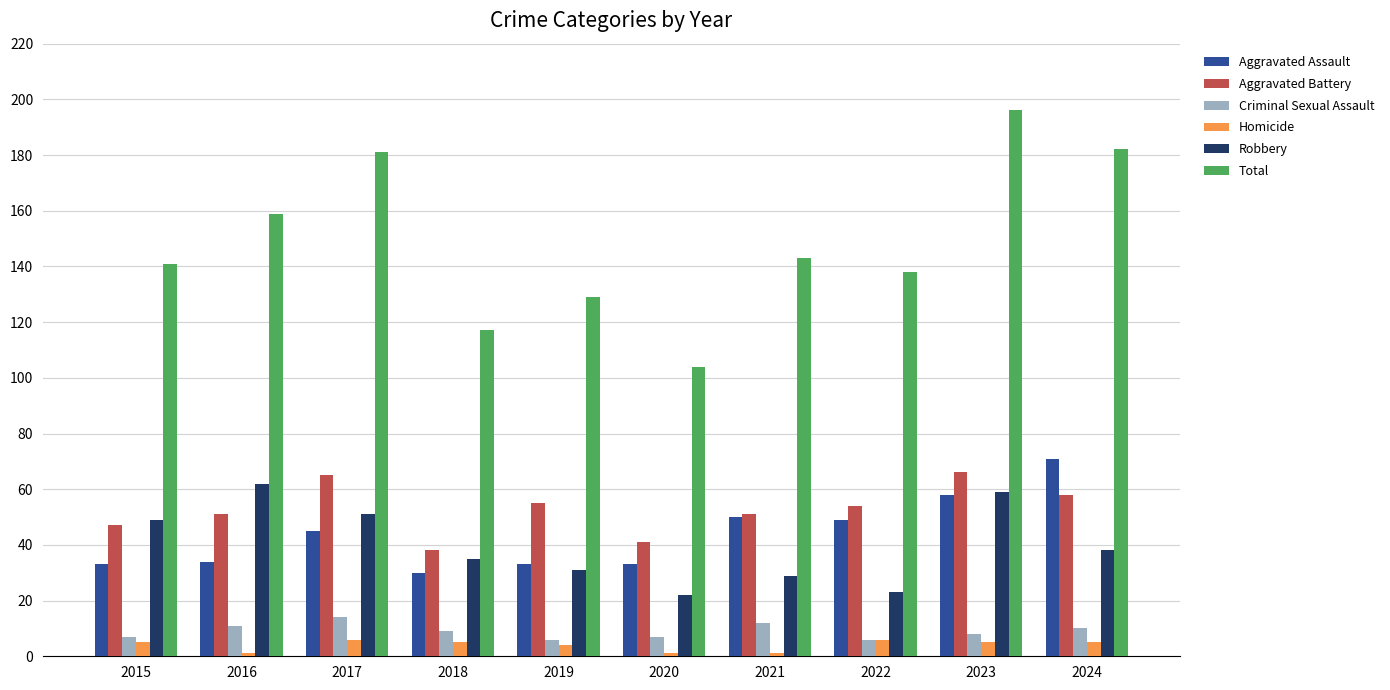

The Total series shows 143 at 2021. True or false?

True